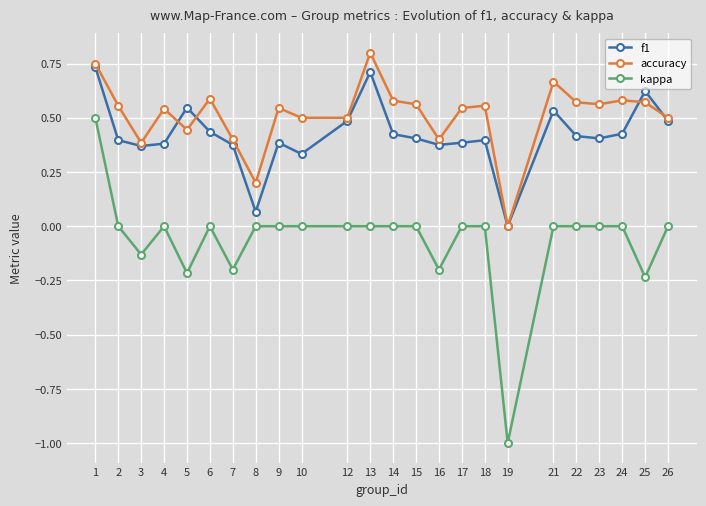

Rank the series by their maximum value, from highest to lowest.

accuracy, f1, kappa